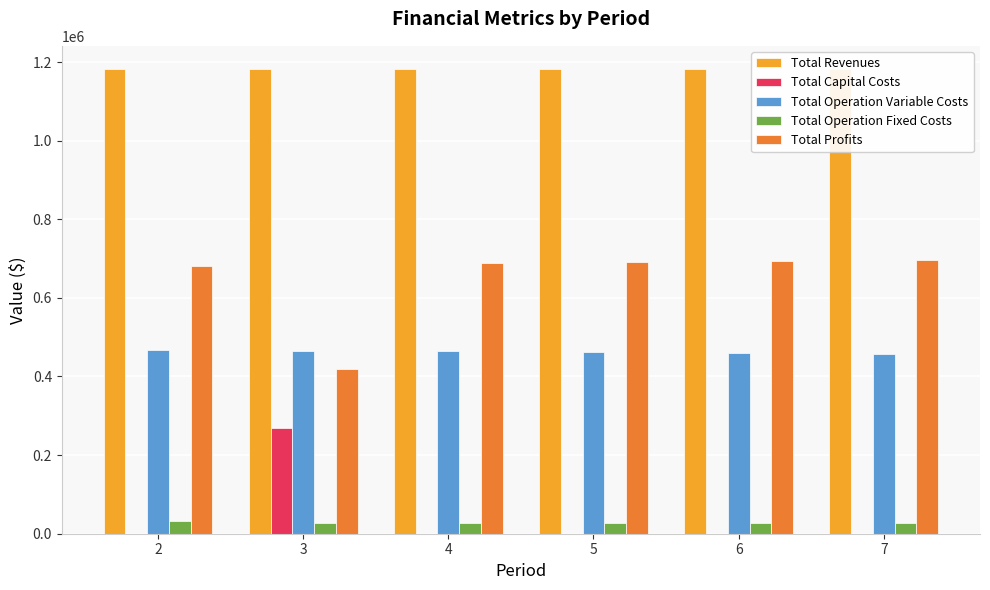

How many distinct data groups are displayed?

5